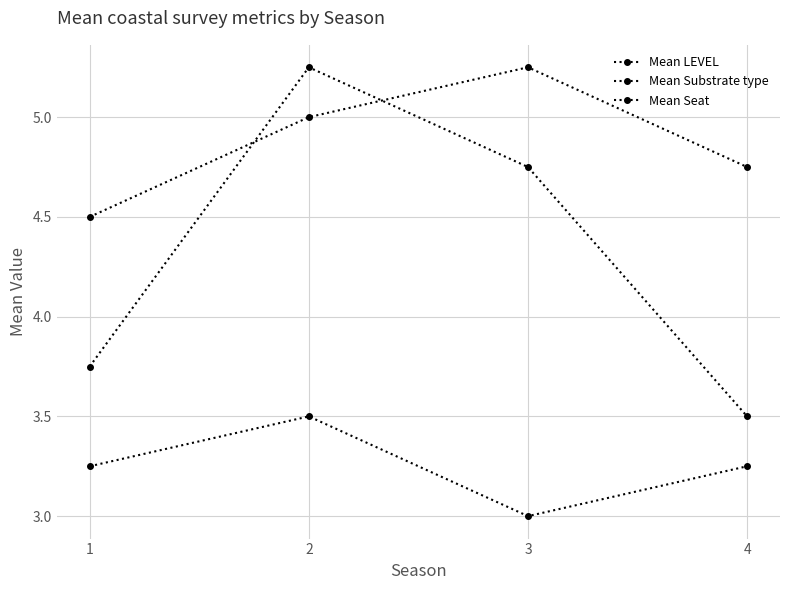

Rank the series by their average value, from highest to lowest.

Mean Substrate type, Mean LEVEL, Mean Seat